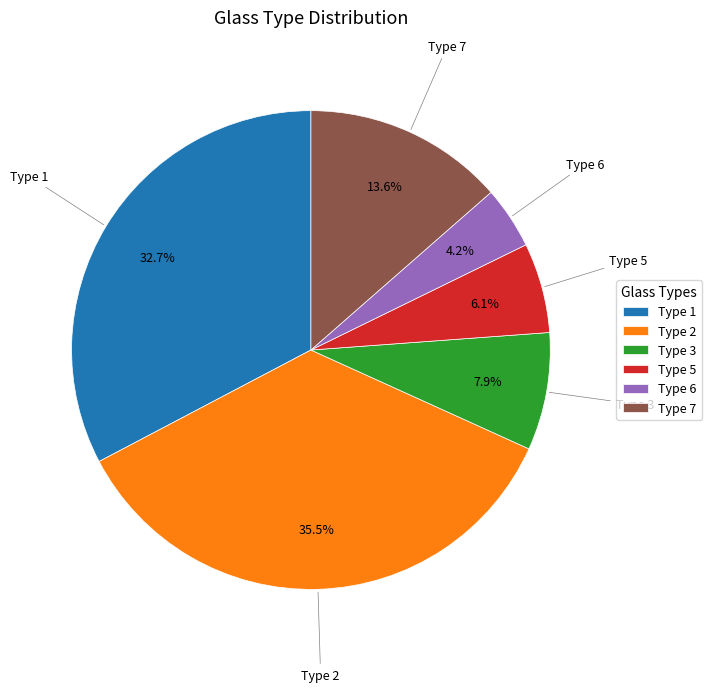

Is Type 3 the majority of the pie?

No